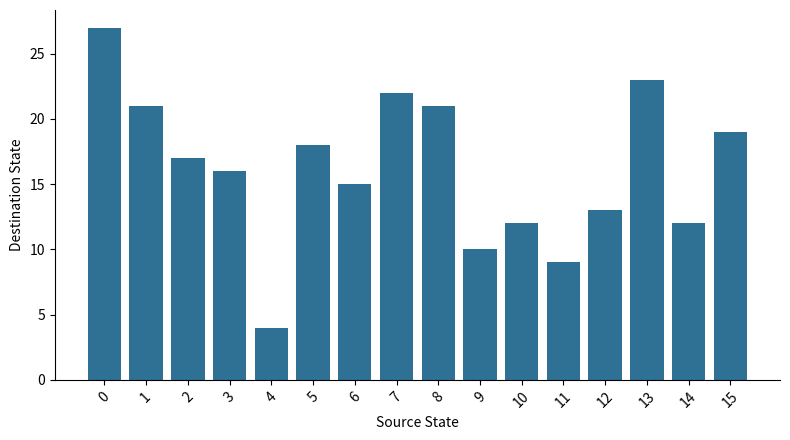

What is the greatest value displayed?

27